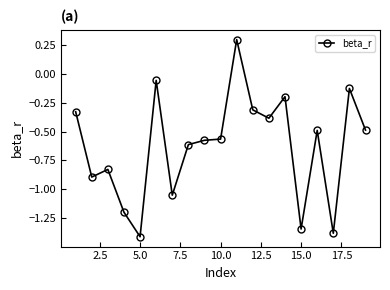

Count the number of values greater than 0.

1